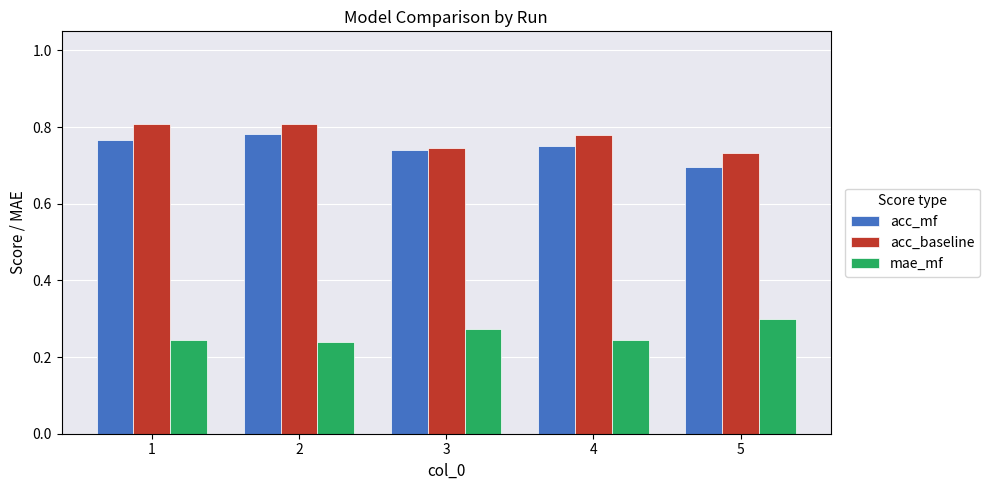

Which category has the highest value in the mae_mf series?

5